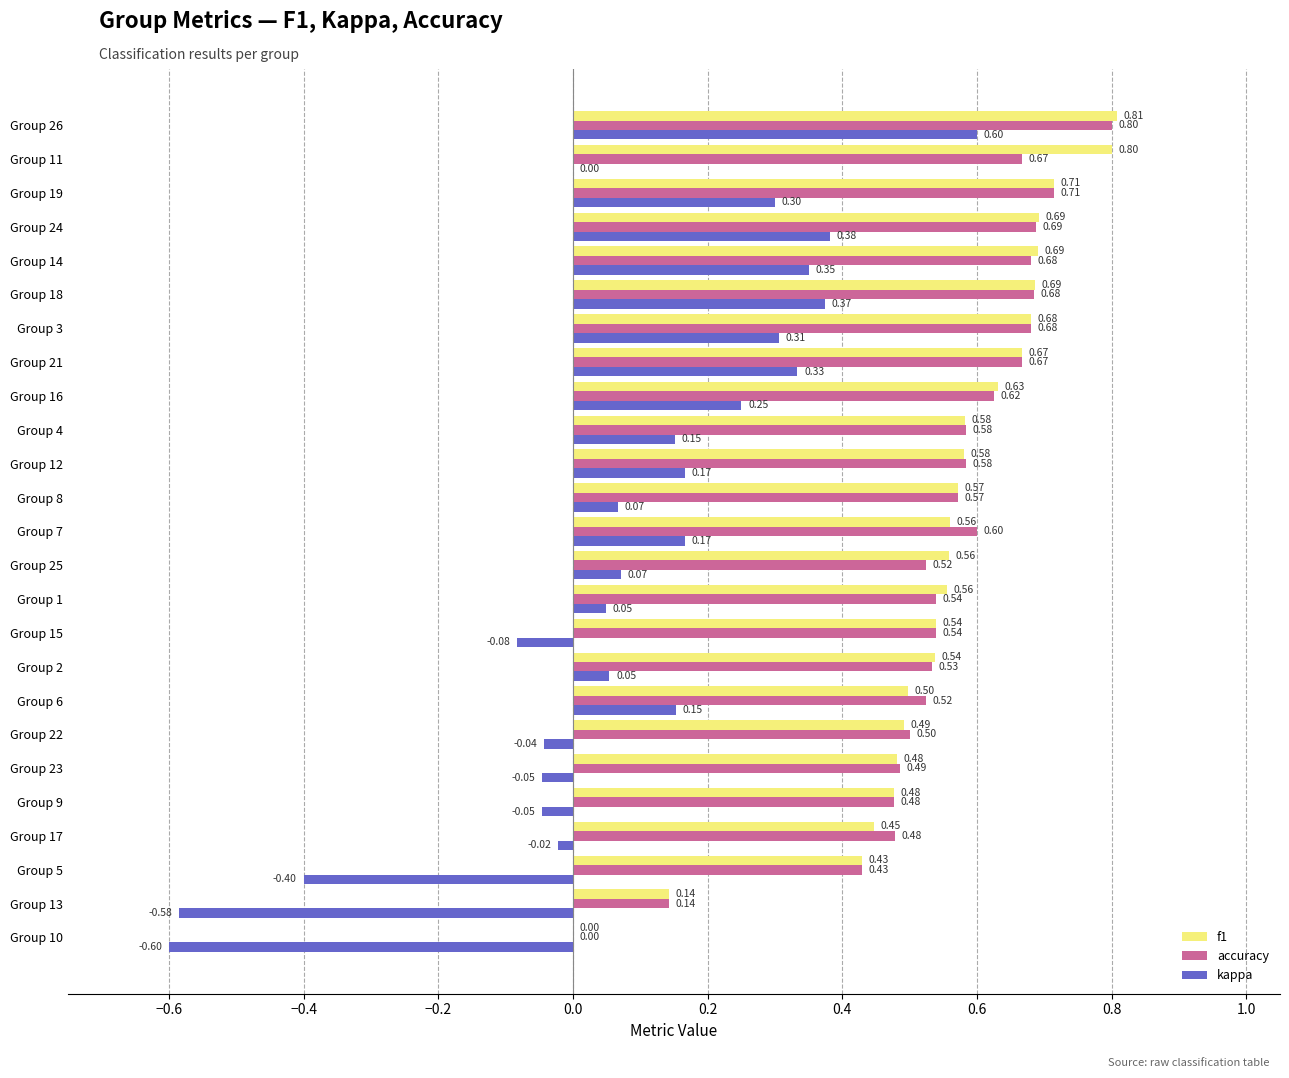

What are all the series names shown in the legend?

f1, accuracy, kappa